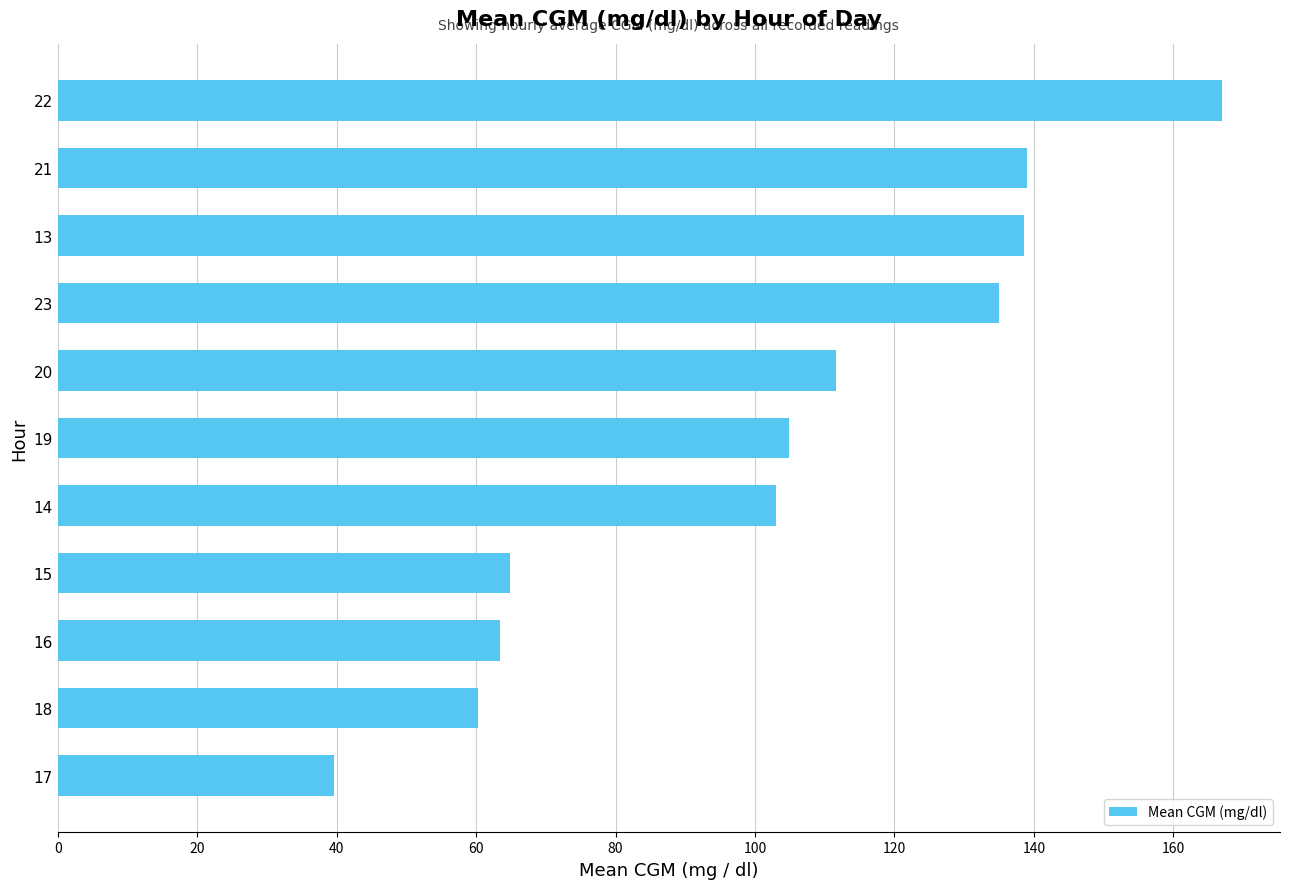

What is the minimum value shown in the chart?

39.6